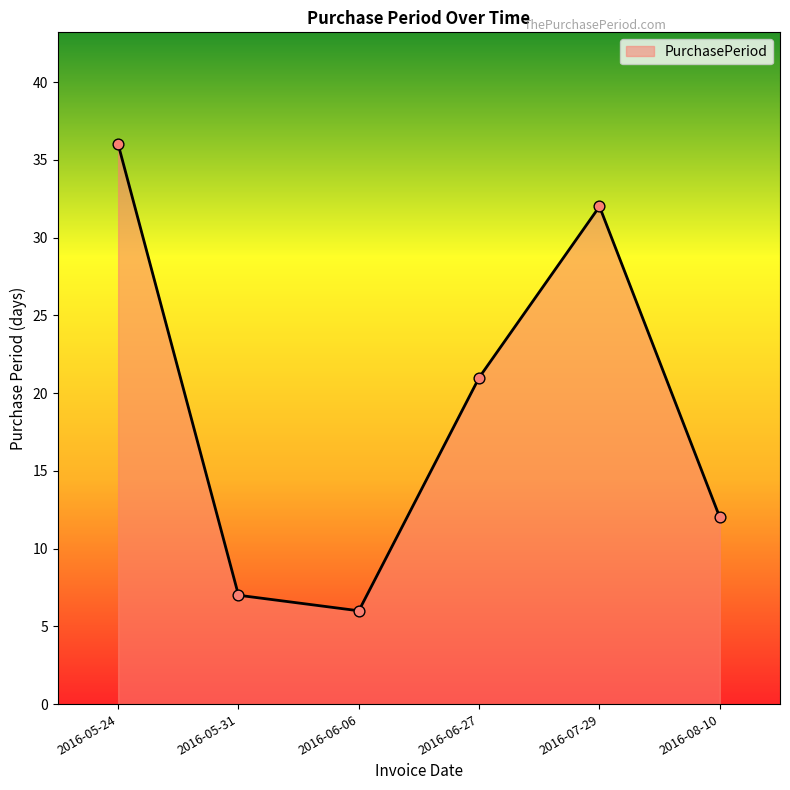

What is the change in value from 2016-07-29 to 2016-08-10?

-20